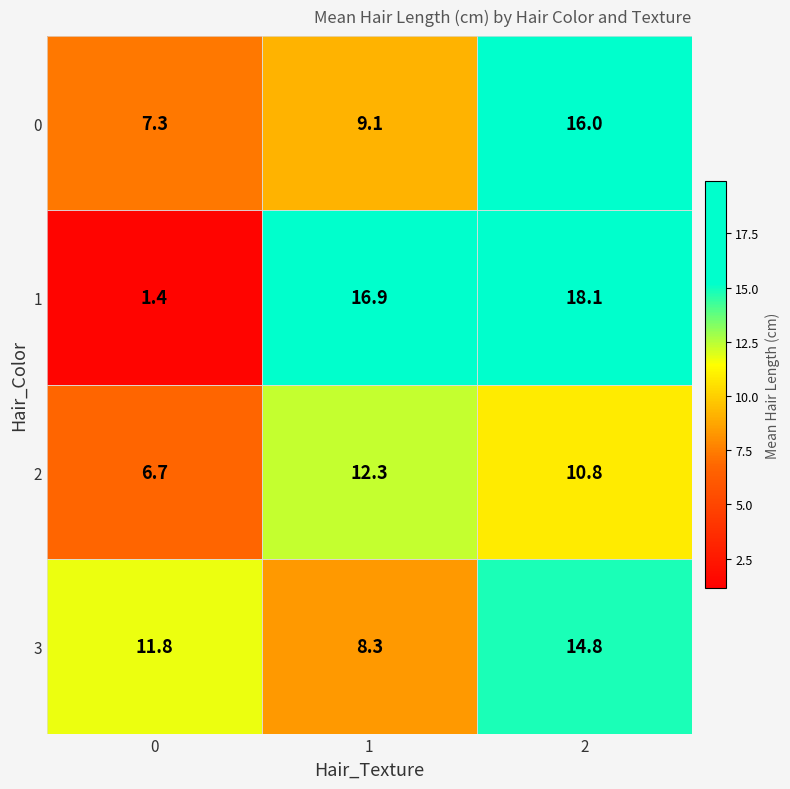

Is the value of 1 at 0 greater than the value of 3 at 1?

No